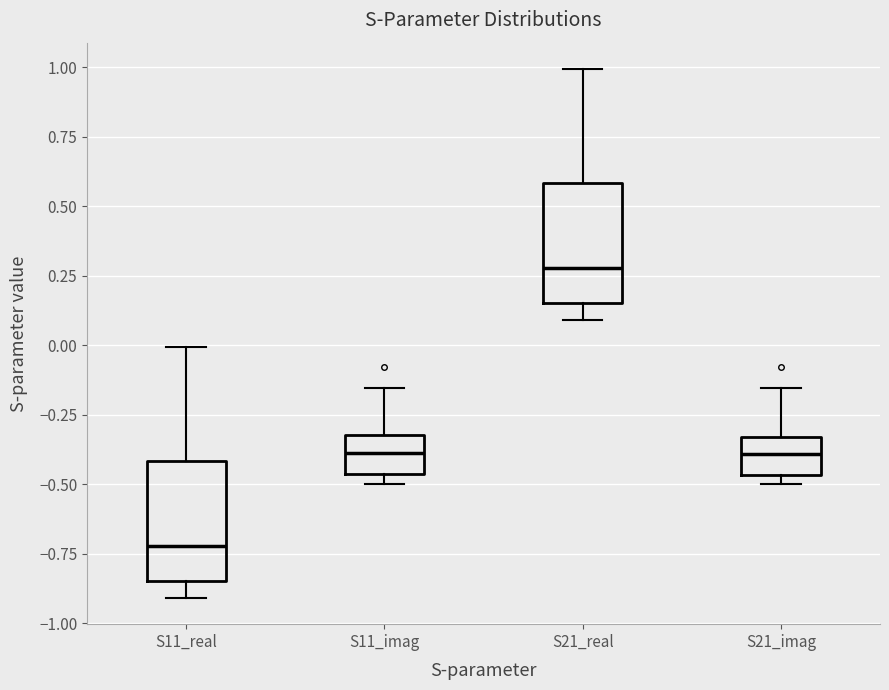

Which box has the lowest median line?

S11_real